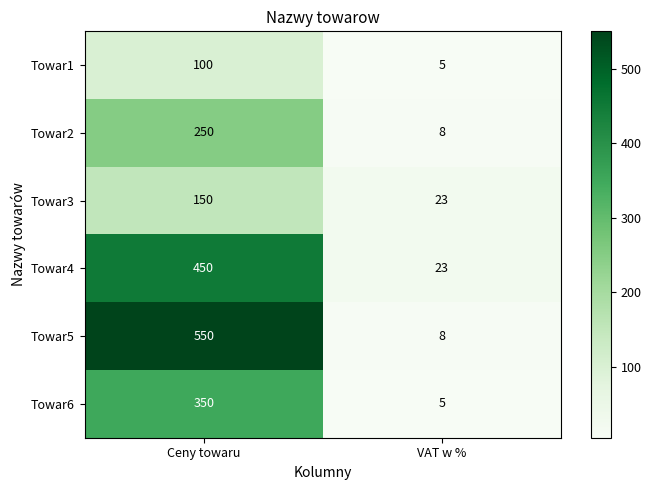

At which category is the sum across all series the highest?

Ceny towaru